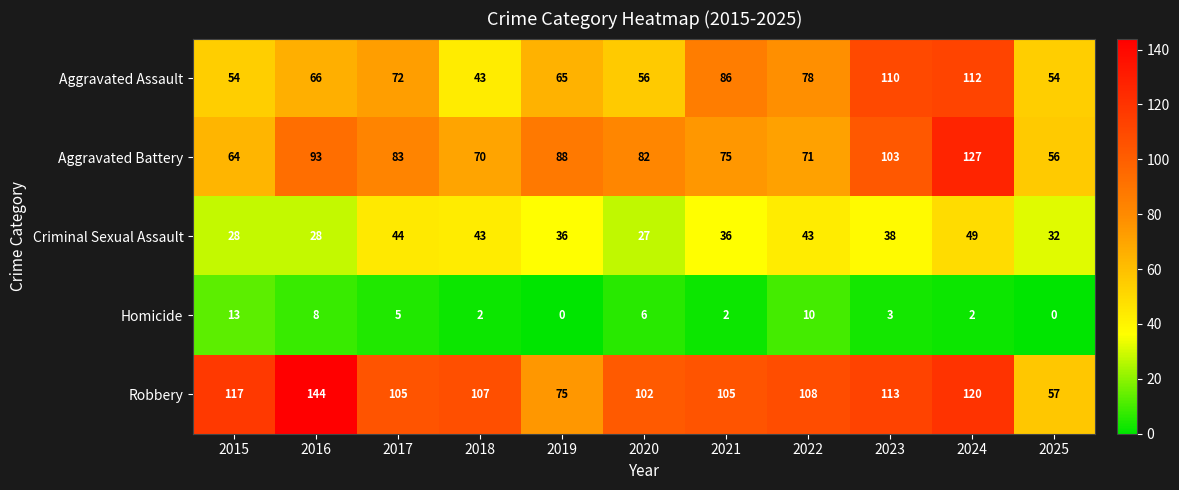

At 2021, list the series in order from largest to smallest.

Robbery, Aggravated Assault, Aggravated Battery, Criminal Sexual Assault, Homicide